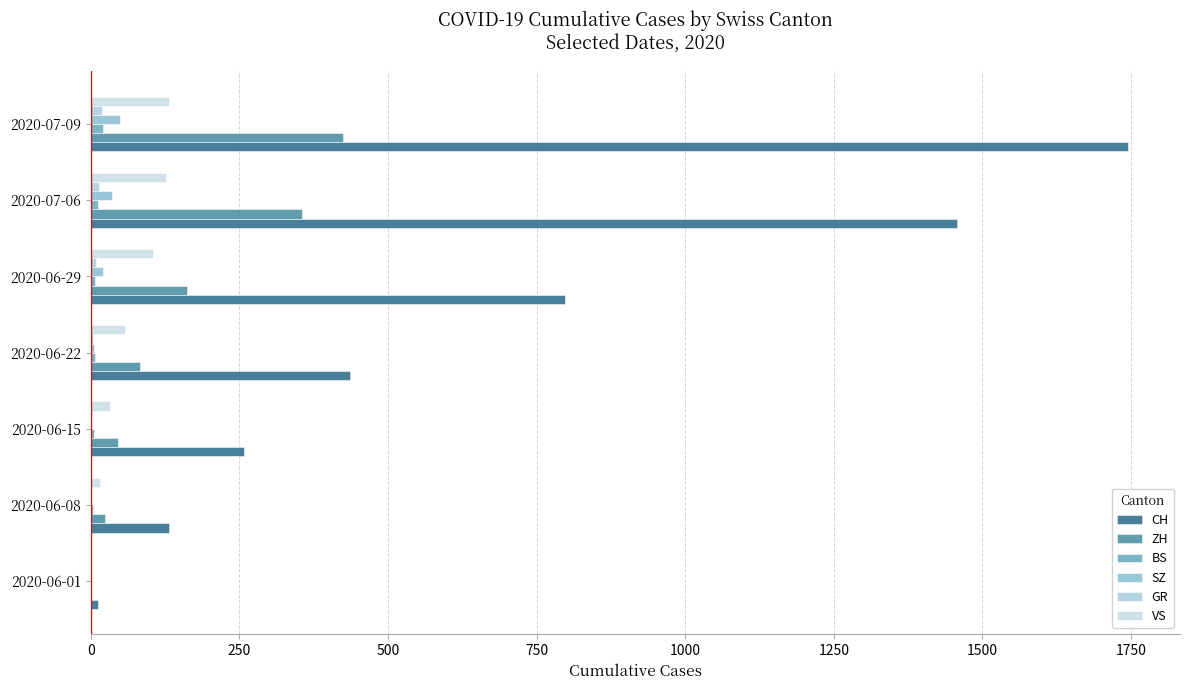

Count the number of categories in the chart.

7